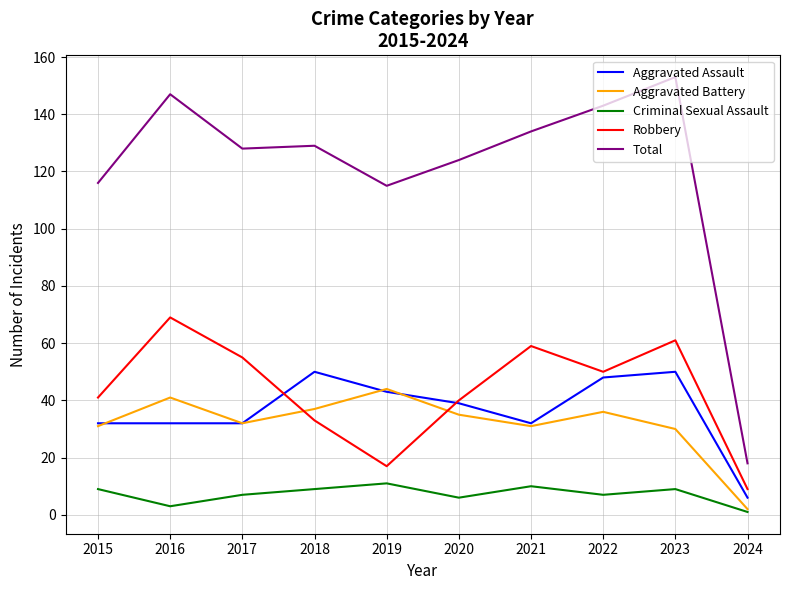

Is the value of Aggravated Battery at 2016 greater than the value of Criminal Sexual Assault at 2024?

Yes